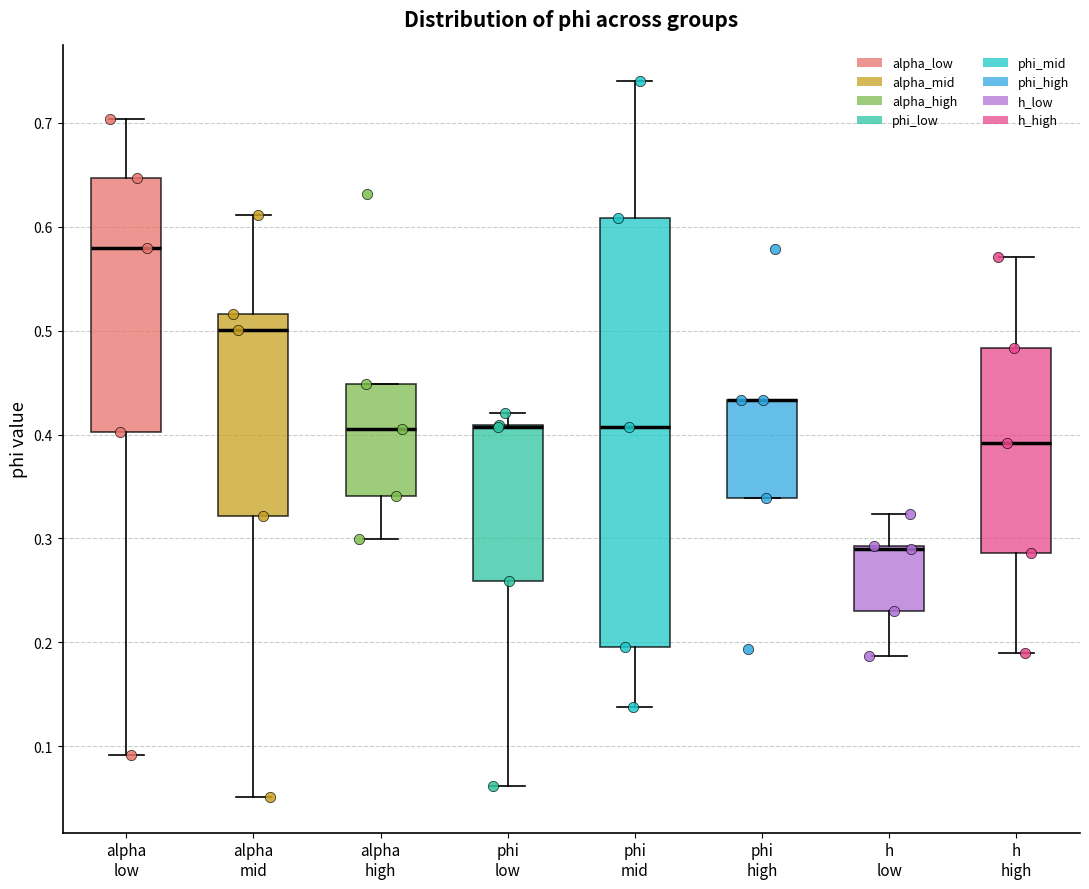

Reading left to right, transcribe this box plot: for each box, give where its median line is, the range the box spans, and where its two whiskers end, as read against the y-axis. The values are not printed on the chart, so give them approximately, as read against the axis.

alpha low: median 0.58, box 0.40 to 0.65, whiskers 0.09 to 0.70
alpha mid: median 0.50, box 0.32 to 0.52, whiskers 0.05 to 0.61
alpha high: median 0.41, box 0.34 to 0.45, whiskers 0.30 to 0.45
phi low: median 0.41 (drawn on the box's upper edge), box 0.26 to 0.41, whiskers 0.06 to 0.42
phi mid: median 0.41, box 0.20 to 0.61, whiskers 0.14 to 0.74
phi high: median 0.43 (drawn on the box's upper edge), box 0.34 to 0.43, whiskers 0.34 to 0.43
h low: median 0.29 (drawn on the box's upper edge), box 0.23 to 0.29, whiskers 0.19 to 0.32
h high: median 0.39, box 0.29 to 0.48, whiskers 0.19 to 0.57